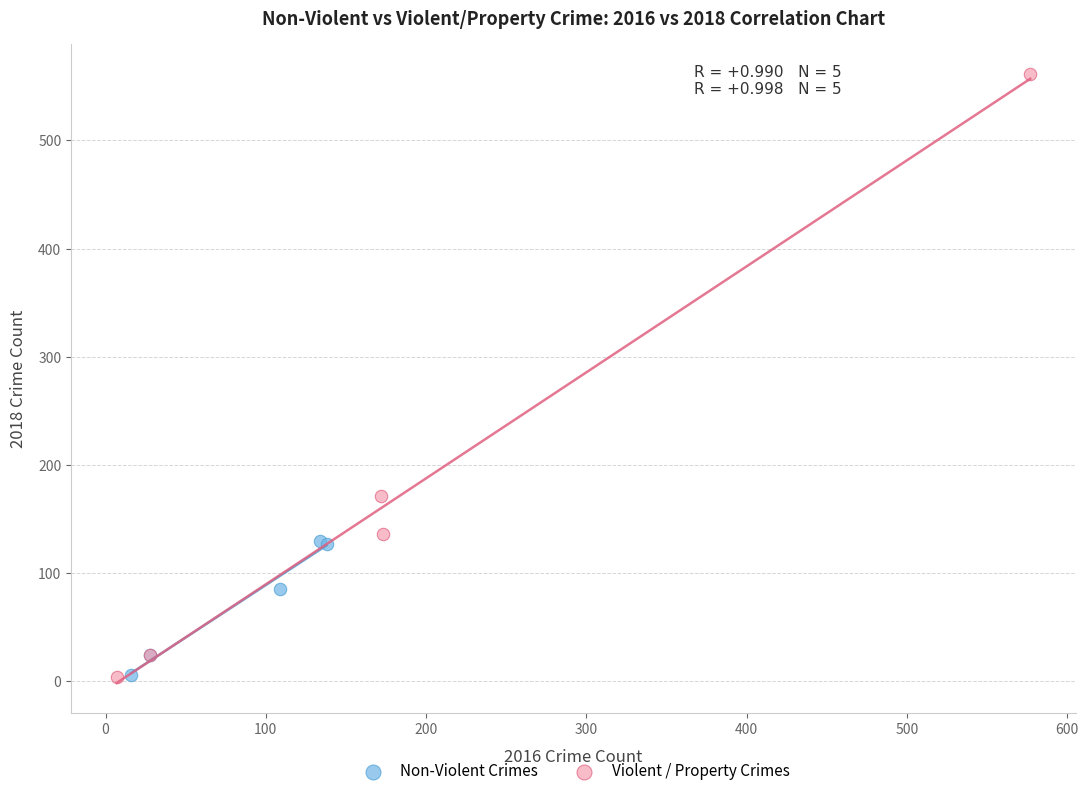

Which series has the widest spread of Y values?

Violent / Property Crimes